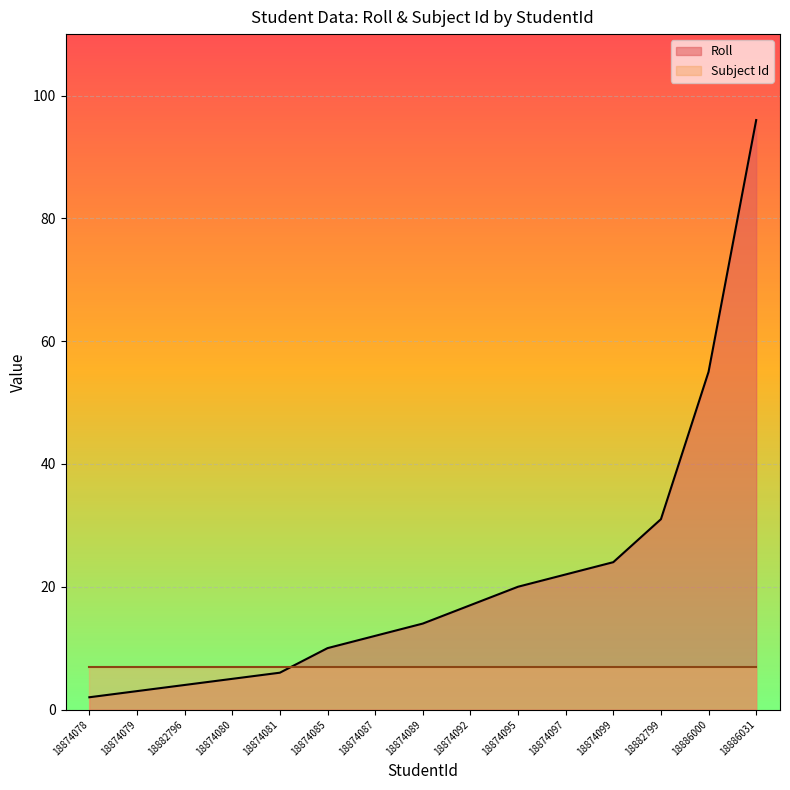

What value does the data have at 18874087, to the nearest 5?

10